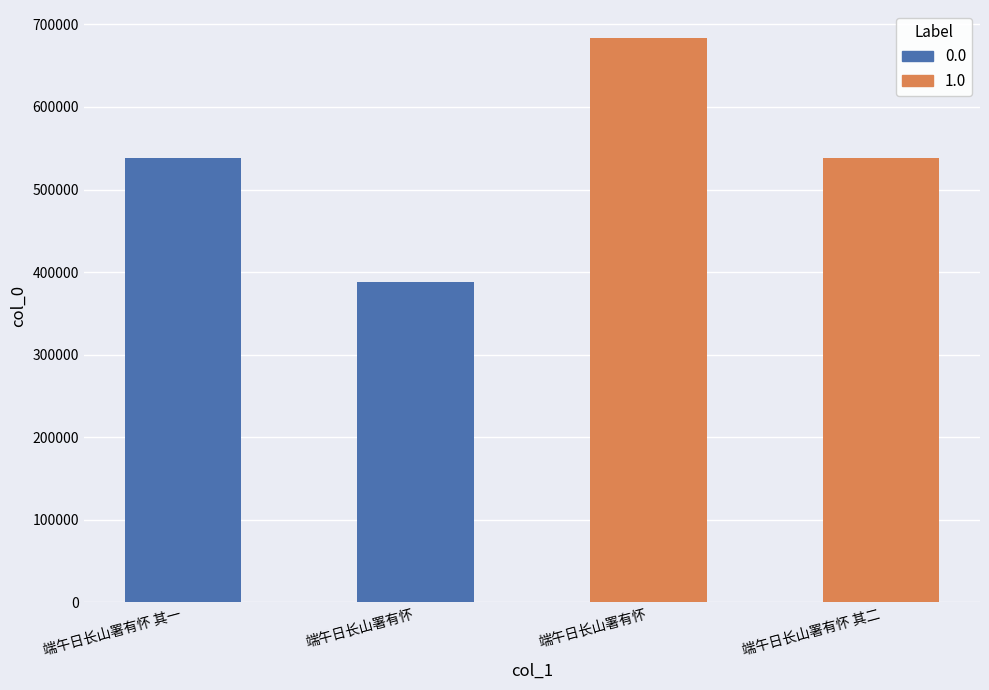

How many bars are there in total?

4